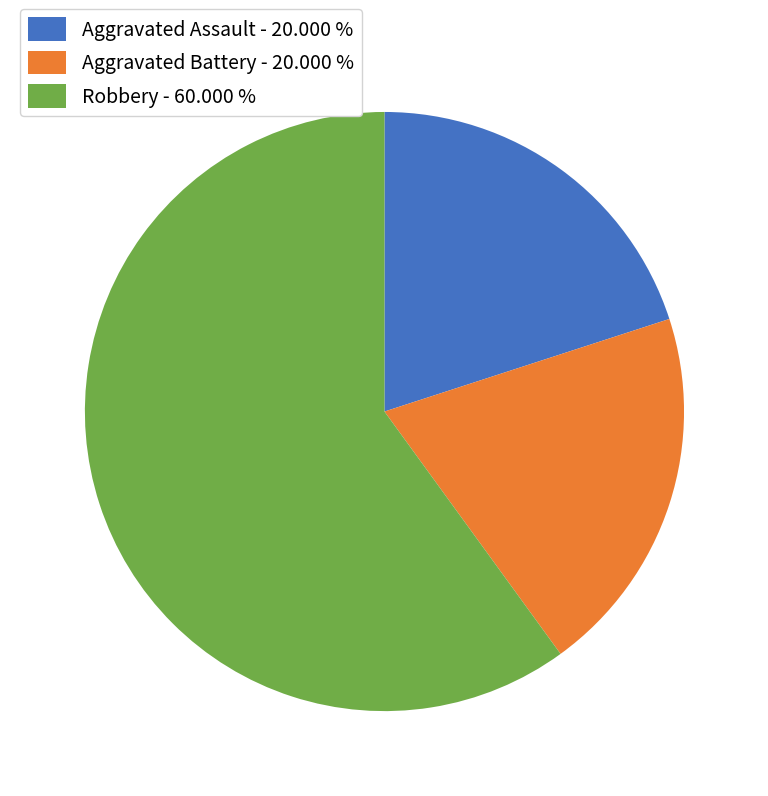

Which slice is the largest?

Robbery - 60.000 %